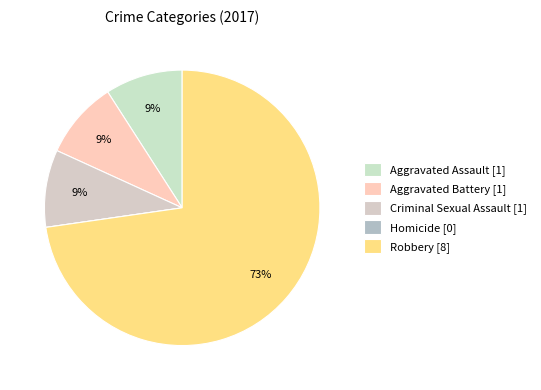

Count the number of slices in the pie.

5